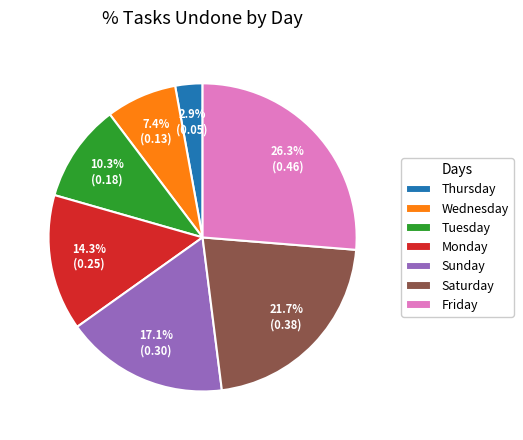

Does Monday represent more than half of the total?

No